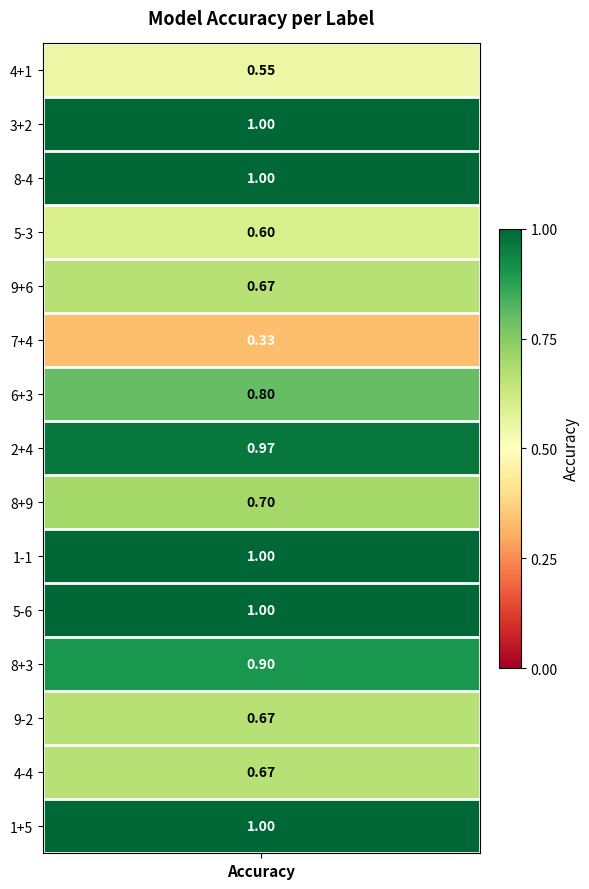

The value at 6+3 is 0.8. True or false?

True